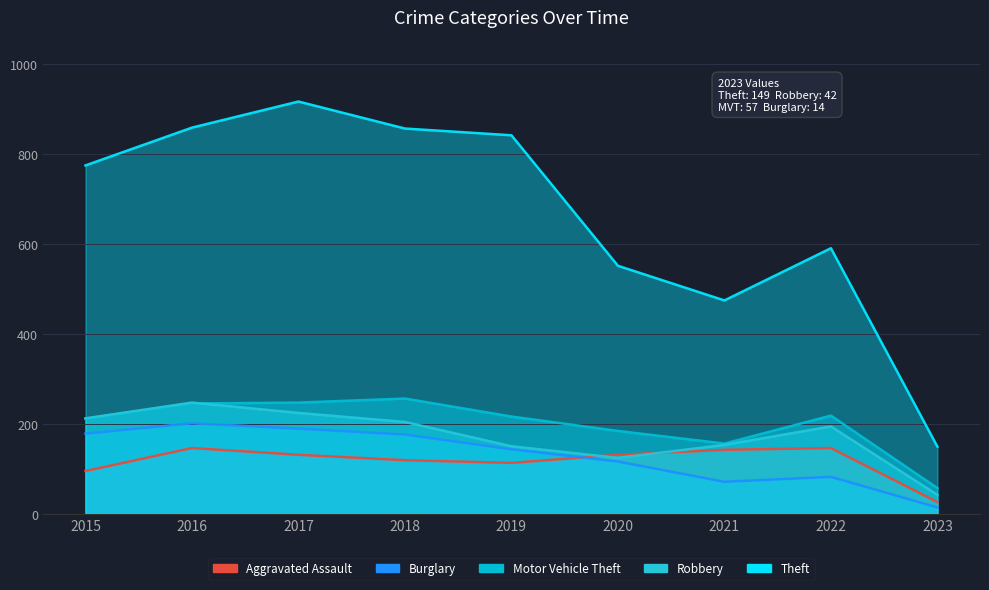

Reading right to left, what are all the values shown in this chart?

Aggravated Assault: 26	146	142	131	113	119	131	146	95
Burglary: 14	82	71	116	143	176	189	201	178
Motor Vehicle Theft: 57	218	156	184	216	256	247	245	211
Robbery: 42	194	153	124	150	204	224	247	212
Theft: 149	590	474	551	841	856	916	858	774